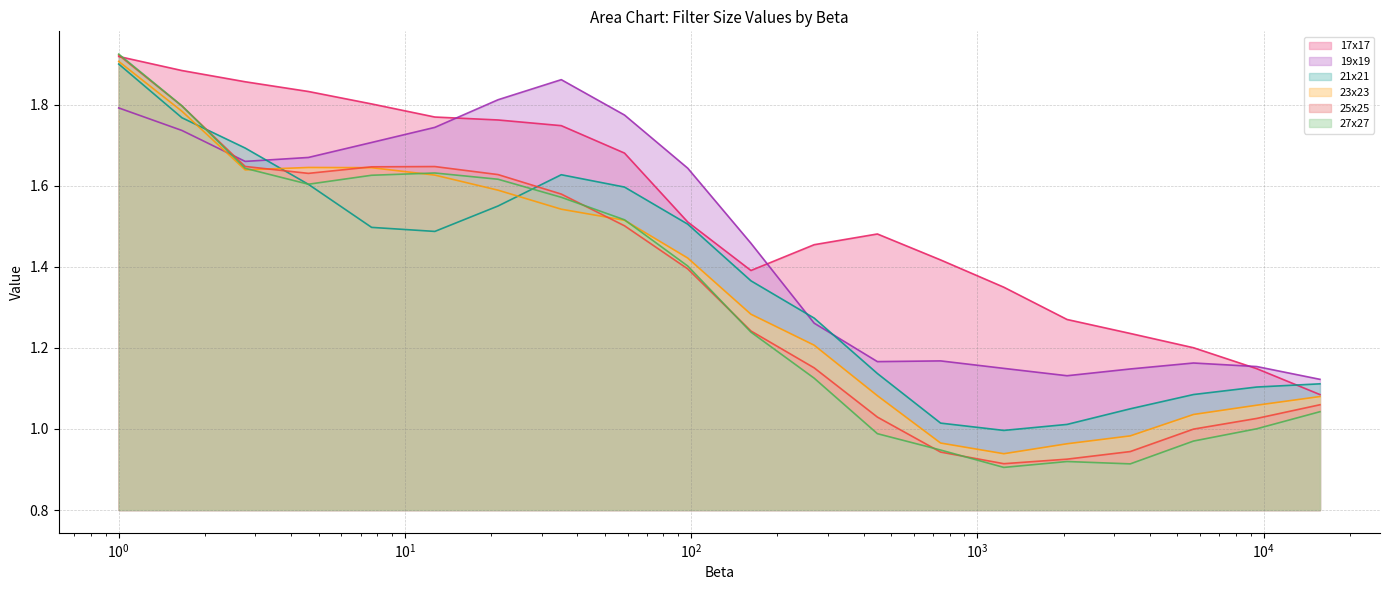

The value of 25x25 at 12.7168997918783 is 1.6. True or false?

True